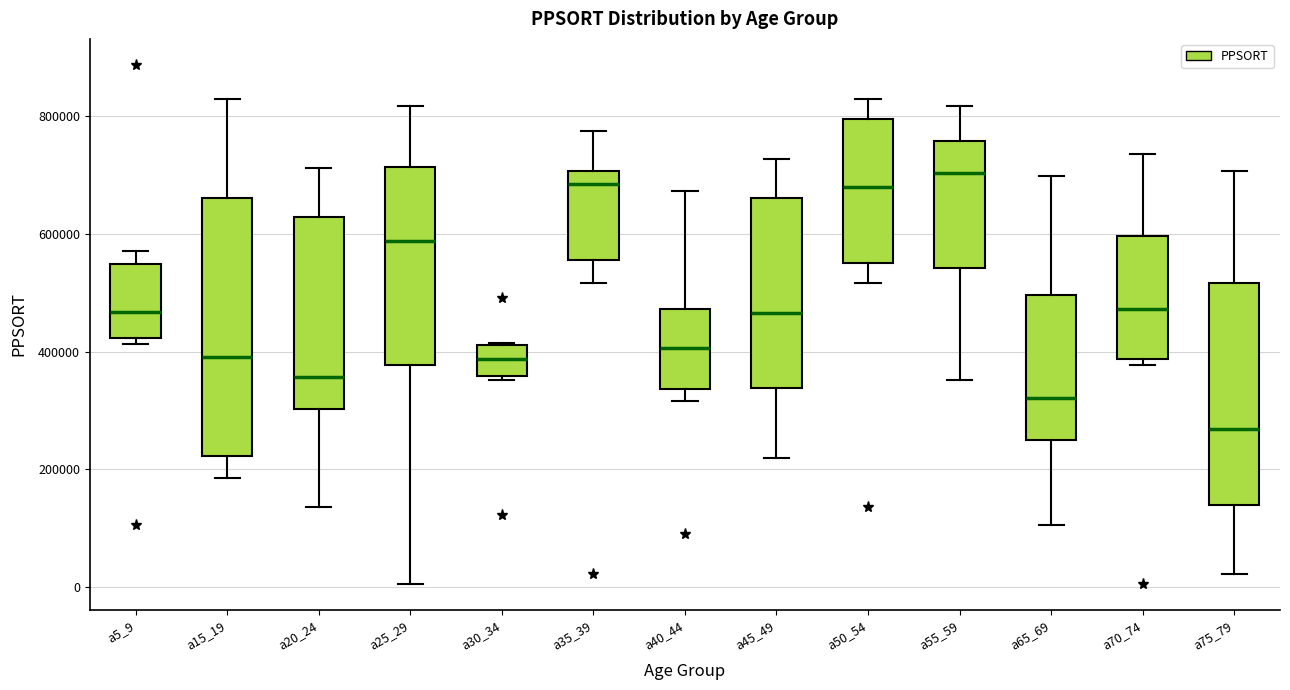

Reading left to right, read every box against the y-axis: the position of its median line, the range the box covers, and the ends of its whiskers. The values are not printed on the chart, so give them approximately, as read against the axis.

a5_9: median 460000, box 420000 to 540000, whiskers 420000 (just below the box's lower edge) to 580000
a15_19: median 400000, box 220000 to 660000, whiskers 180000 to 820000
a20_24: median 360000, box 300000 to 620000, whiskers 140000 to 720000
a25_29: median 580000, box 380000 to 720000, whiskers 0 to 820000
a30_34: median 380000, box 360000 to 420000, whiskers 360000 (just below the box's lower edge) to 420000
a35_39: median 680000, box 560000 to 700000, whiskers 520000 to 780000
a40_44: median 400000, box 340000 to 480000, whiskers 320000 to 680000
a45_49: median 460000, box 340000 to 660000, whiskers 220000 to 720000
a50_54: median 680000, box 560000 to 800000, whiskers 520000 to 820000
a55_59: median 700000, box 540000 to 760000, whiskers 360000 to 820000
a65_69: median 320000, box 260000 to 500000, whiskers 100000 to 700000
a70_74: median 480000, box 380000 to 600000, whiskers 380000 (just below the box's lower edge) to 740000
a75_79: median 260000, box 140000 to 520000, whiskers 20000 to 700000